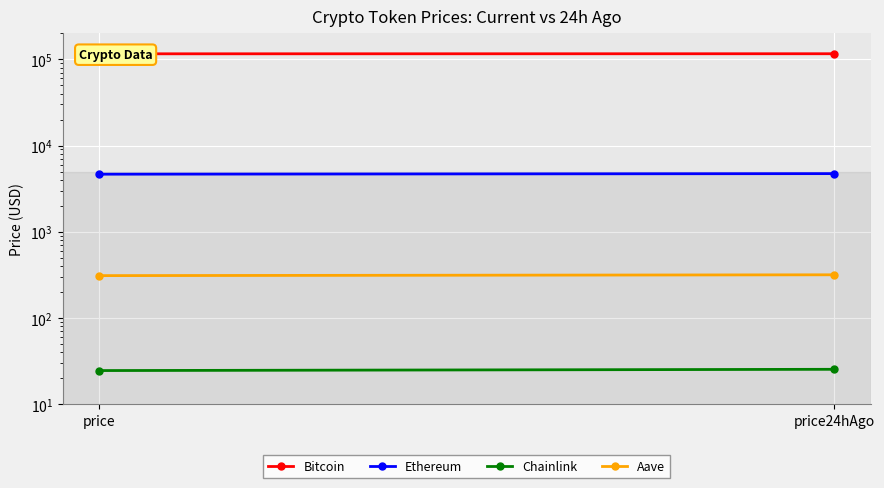

At how many categories does at least one series exceed 114619?

2